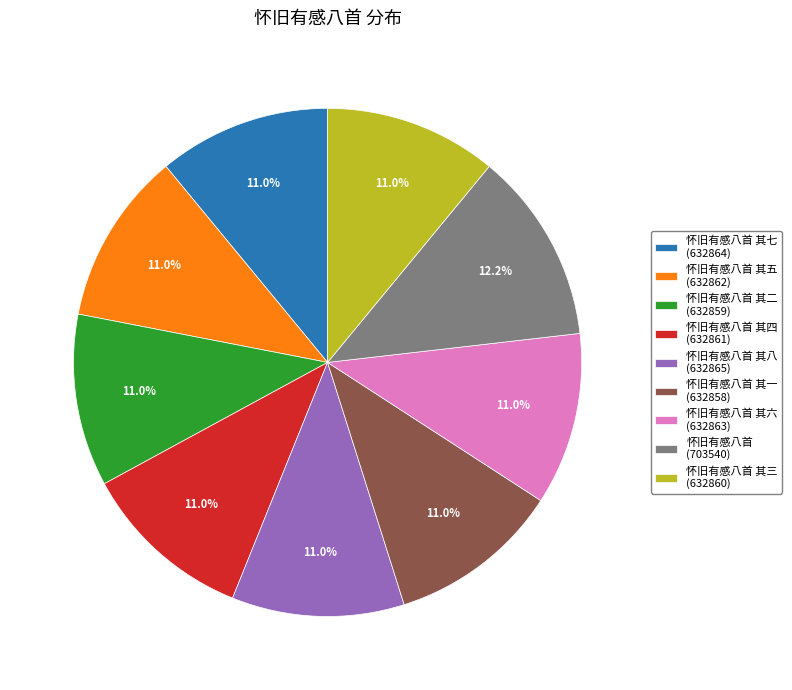

How many segments does this pie chart have?

9